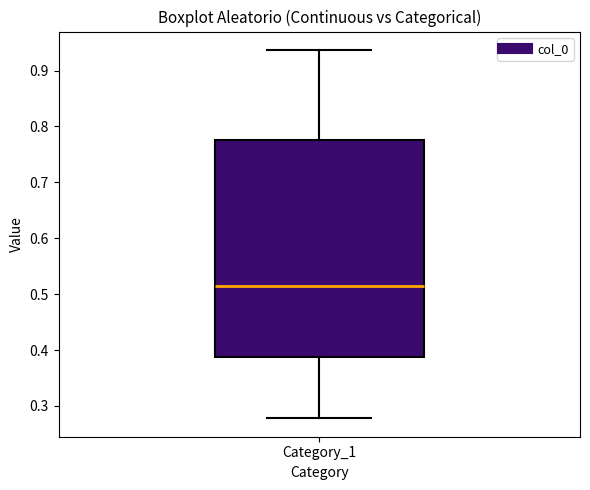

Transcribe this box plot: give where the median line is, the range the box spans, and where the two whiskers end, as read against the y-axis. The values are not printed on the chart, so give them approximately, as read against the axis.

median 0.51, box 0.39 to 0.78, whiskers 0.28 to 0.94